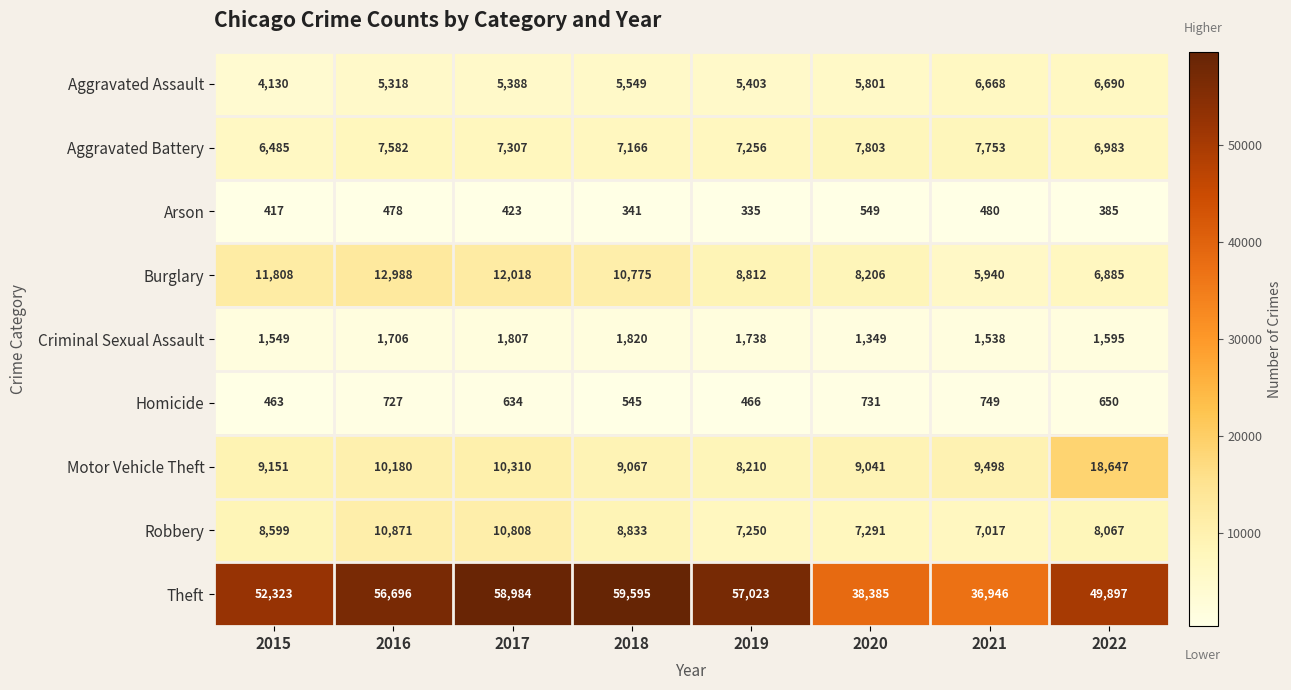

How many data points in Homicide are less than 650?

4